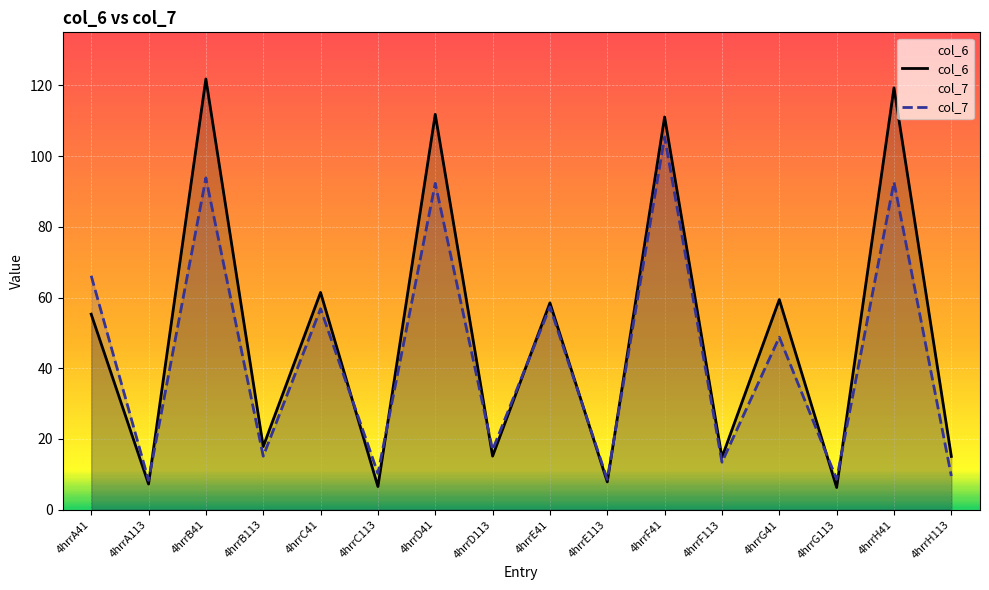

What is the value of the col_7 point at the 11th from the left?

105.4